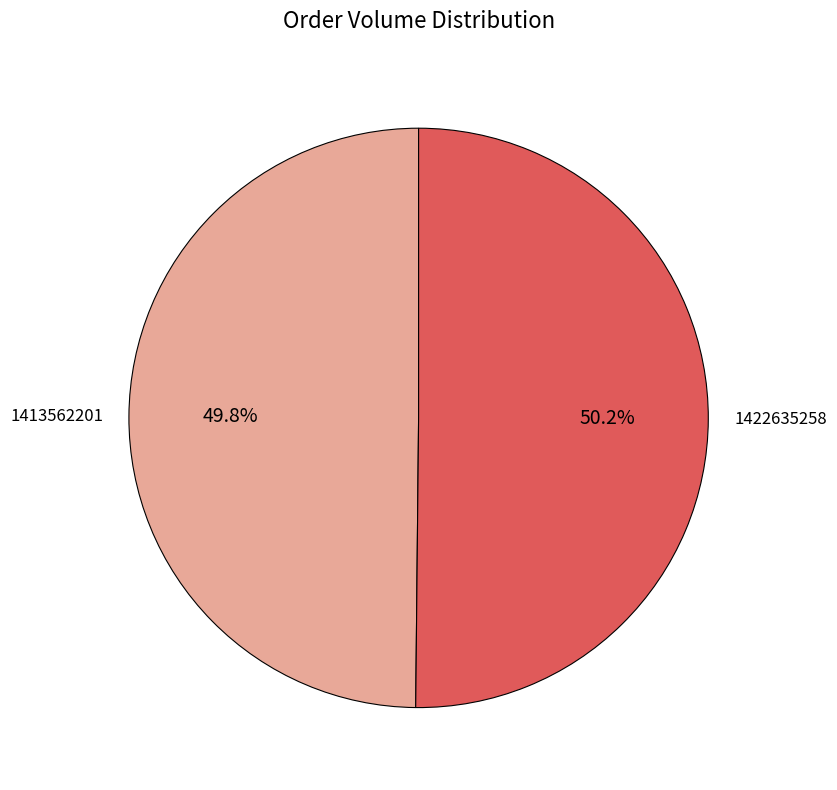

Is there a majority slice in this chart?

Yes